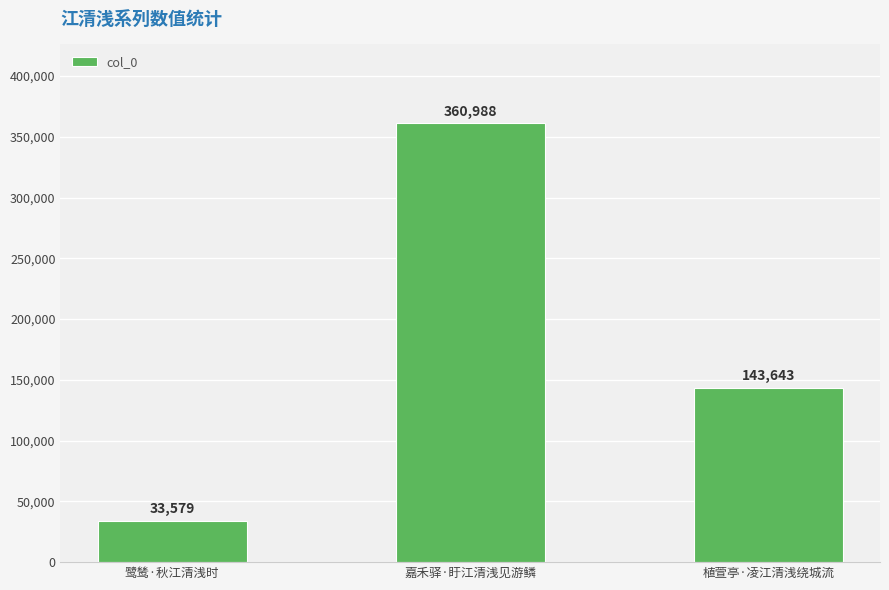

What position from the left is 嘉禾驿·盱江清浅见游鳞?

2